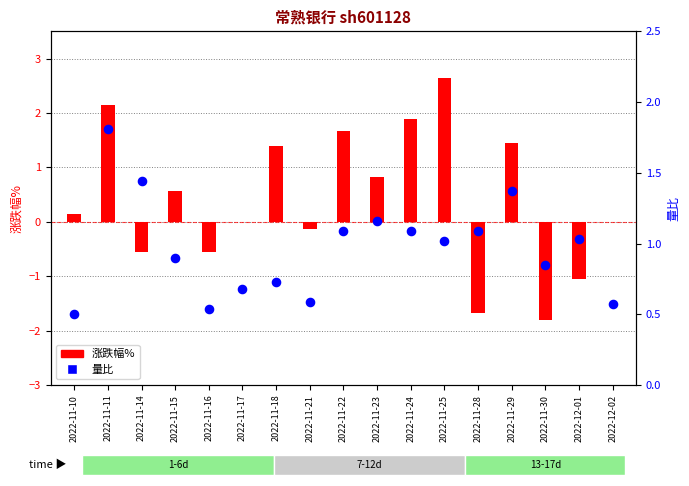

Which series contains the lowest Y value?

涨跌幅%